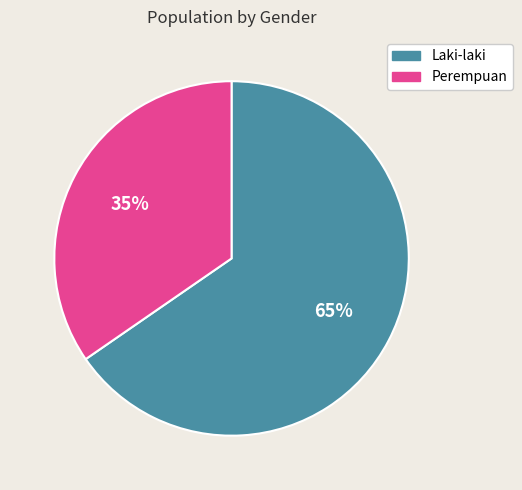

How many slices are in this pie chart?

2